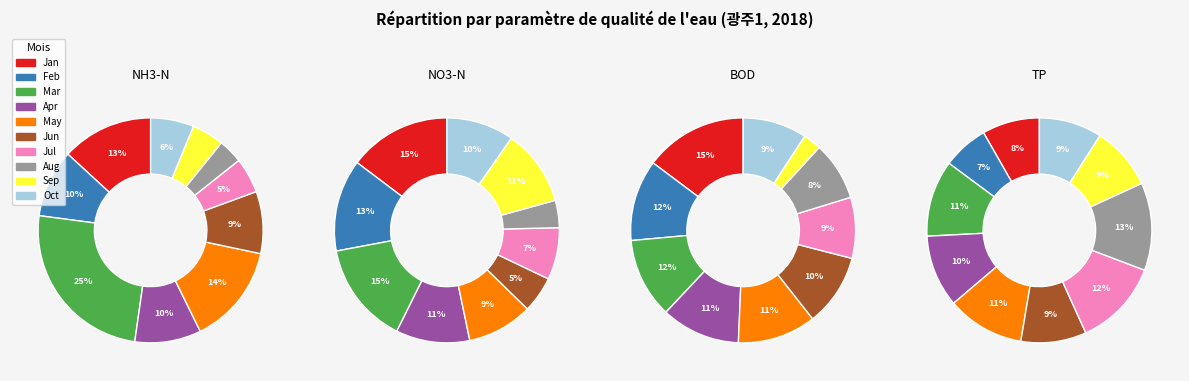

Is 20 the majority of the pie?

No